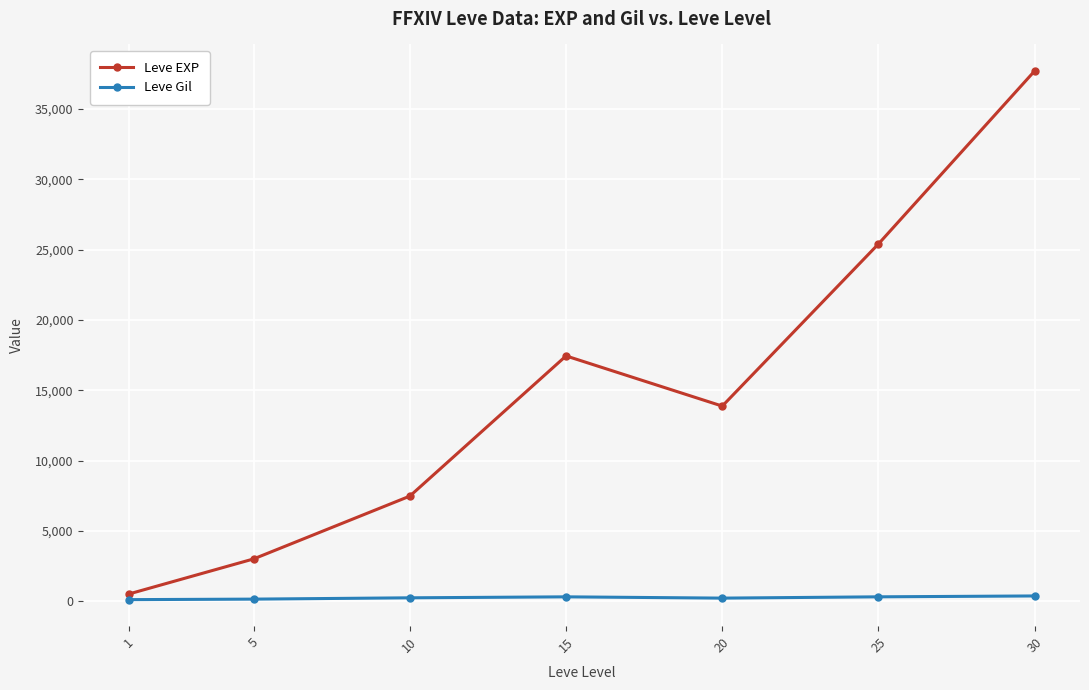

True or false: Leve EXP and Leve Gil cross at least once.

False